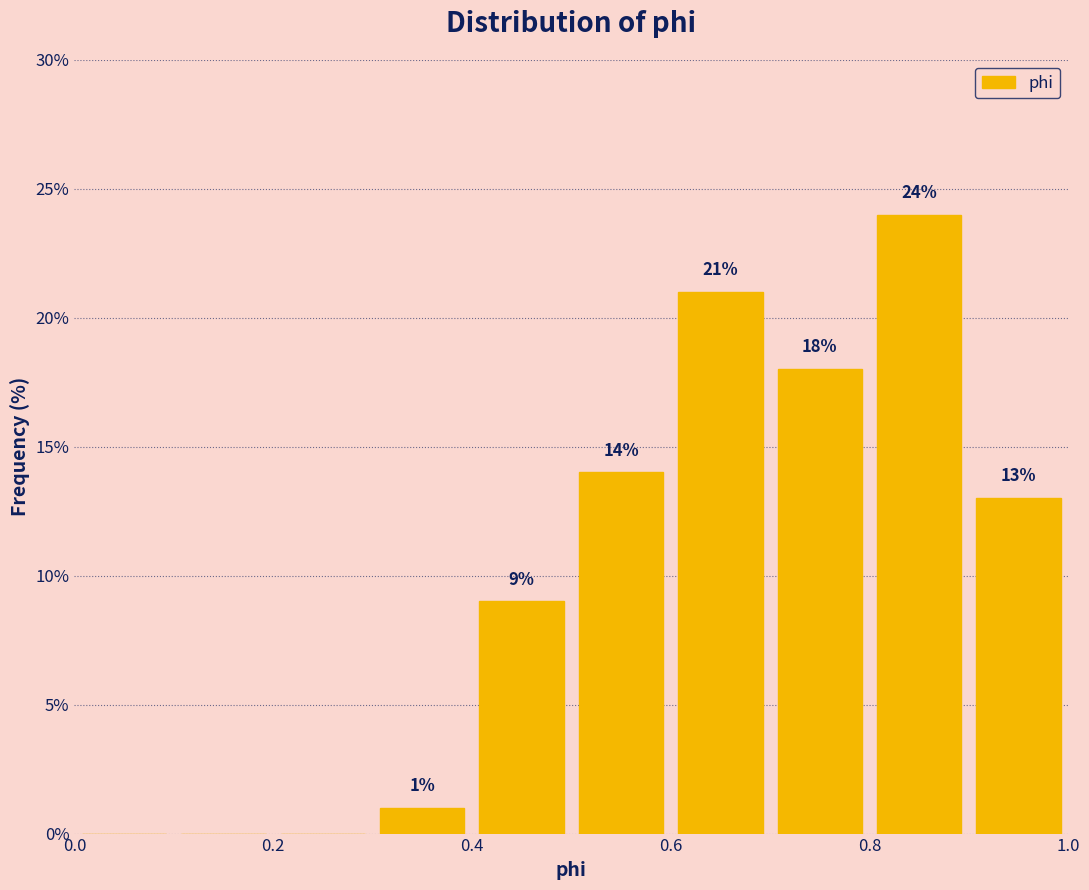

Which range on the x-axis has the tallest bar?

0.8 to 0.9